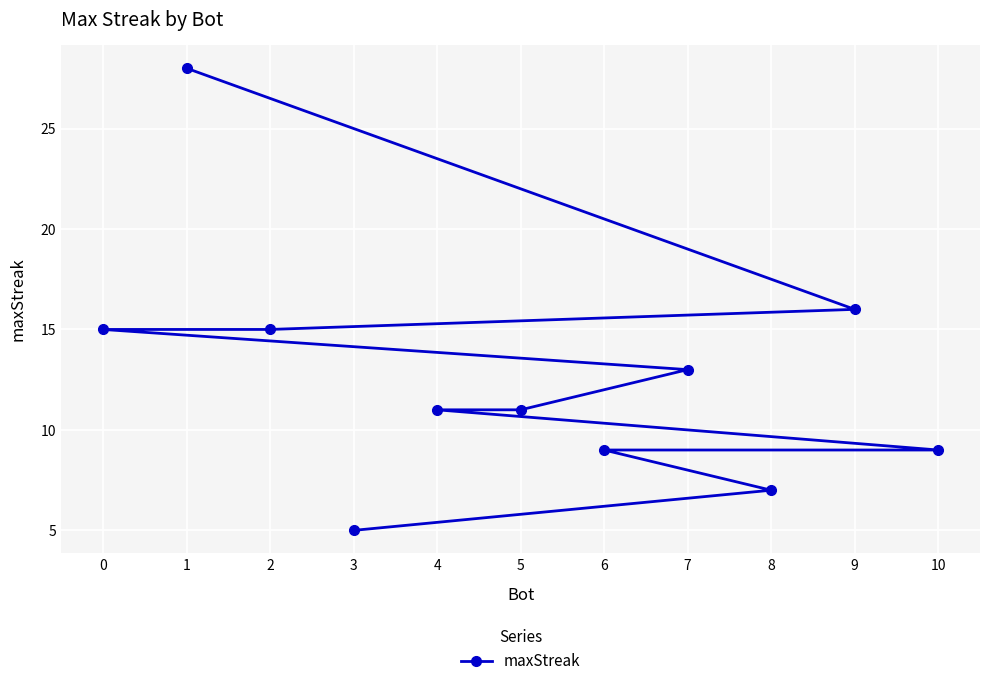

What is the value of the 6th point from the left?

11